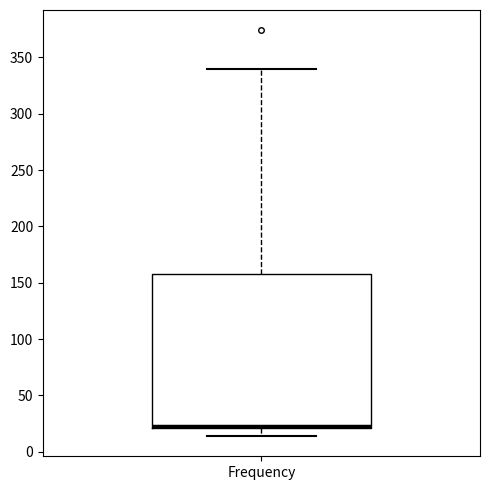

Read this box plot against the y-axis: the position of the median line, the range covered by the box, and the ends of both whiskers. The values are not printed on the chart, so give them approximately, as read against the axis.

median 25, box 20 to 160, whiskers 15 to 340